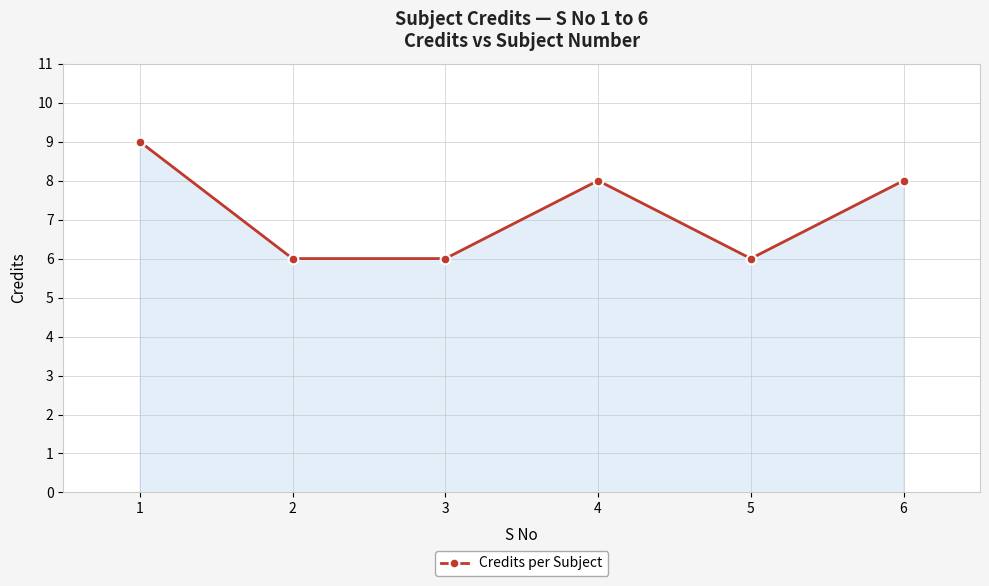

Is it true that the value at 4 is 8?

True